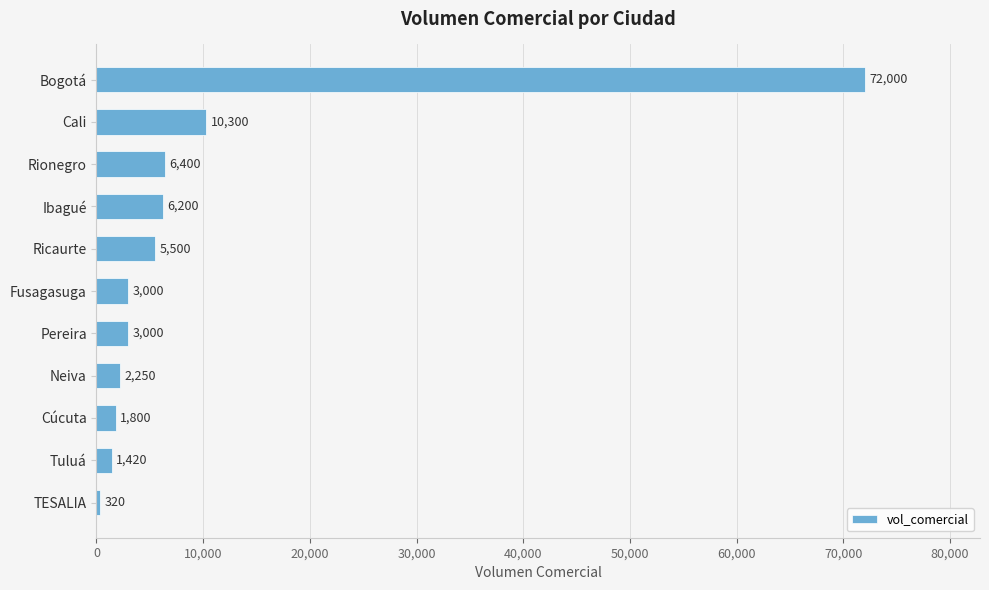

Count the number of data series in this chart.

1